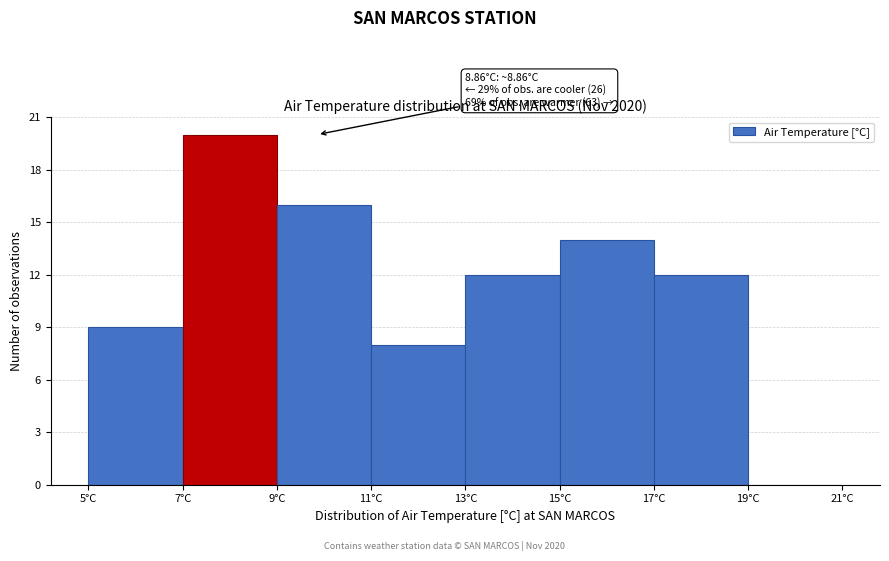

Which range on the x-axis has the tallest bar?

7 to 9